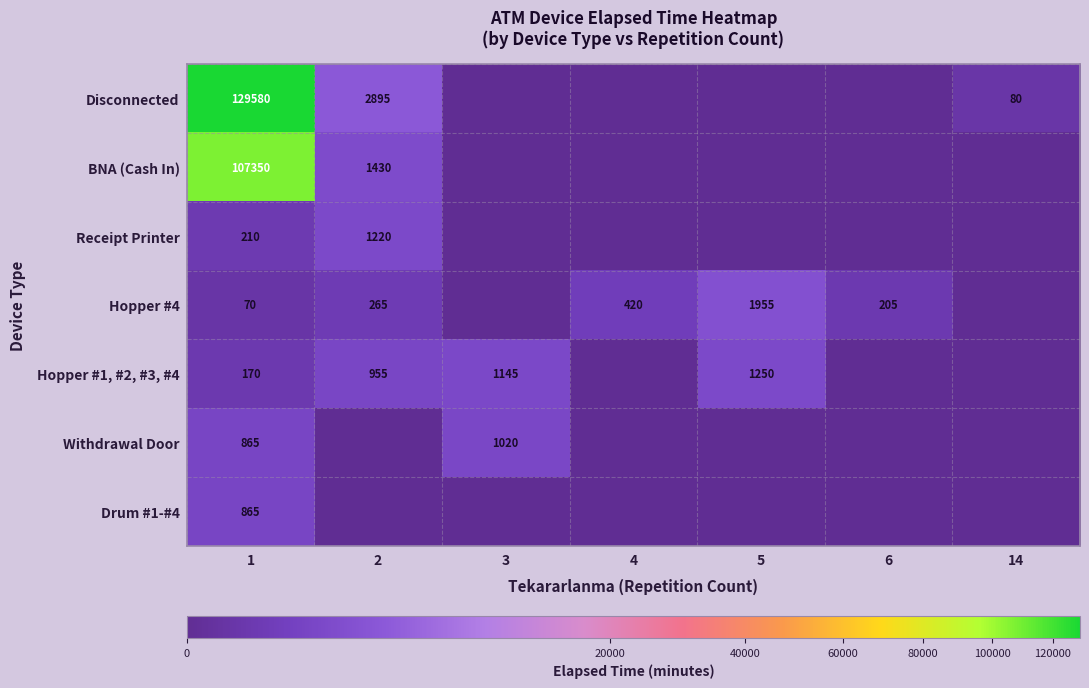

What is the total value across all series at 1?

239110